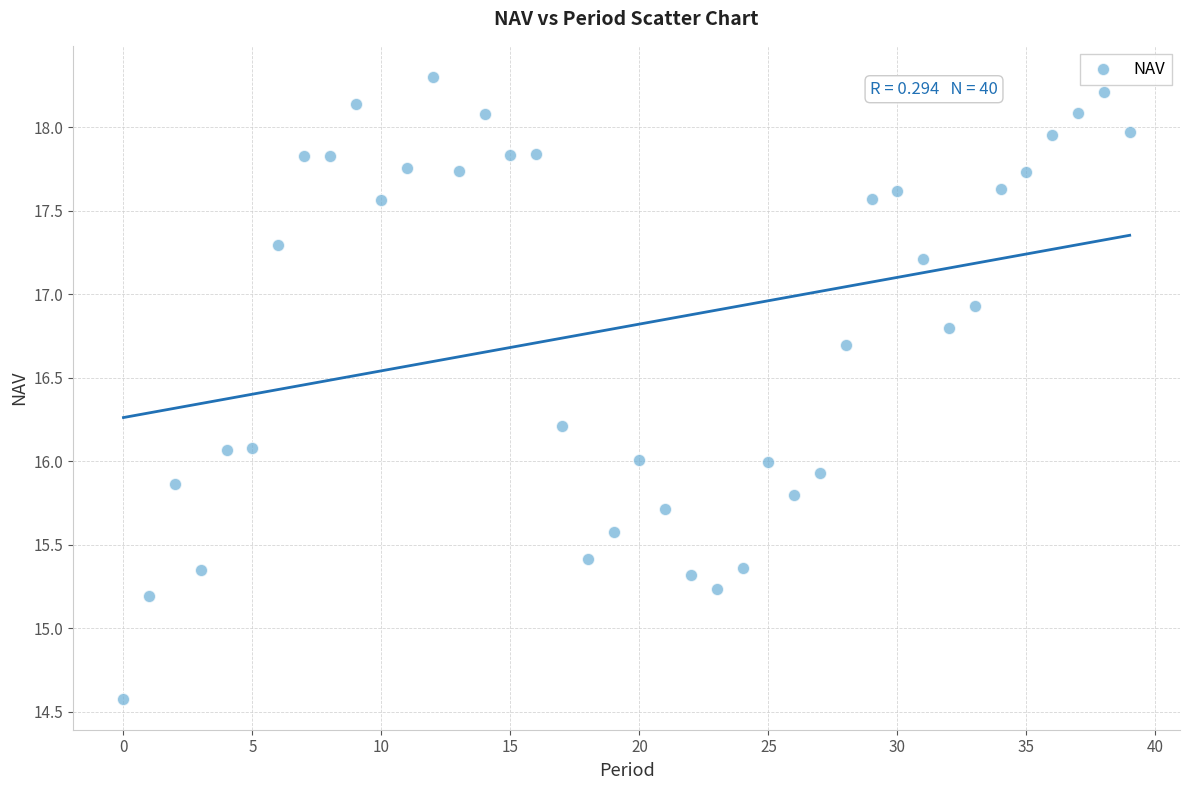

What is the range of Y values (max minus min)?

3.7